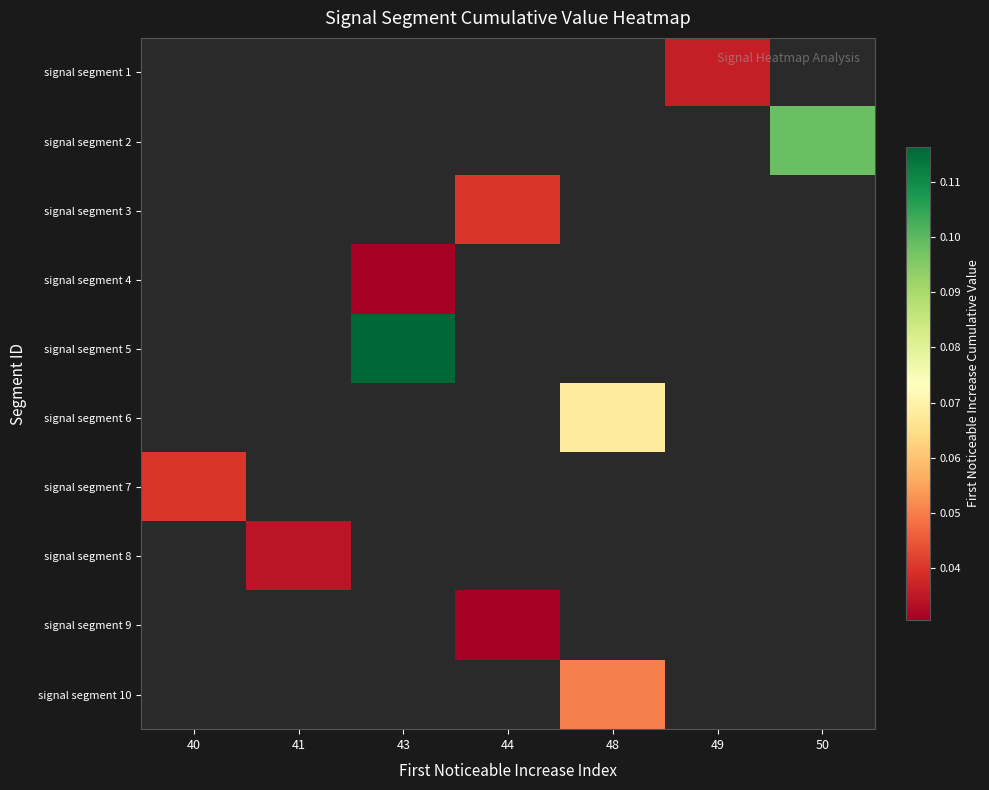

Which has a higher value, 43 or 44?

44